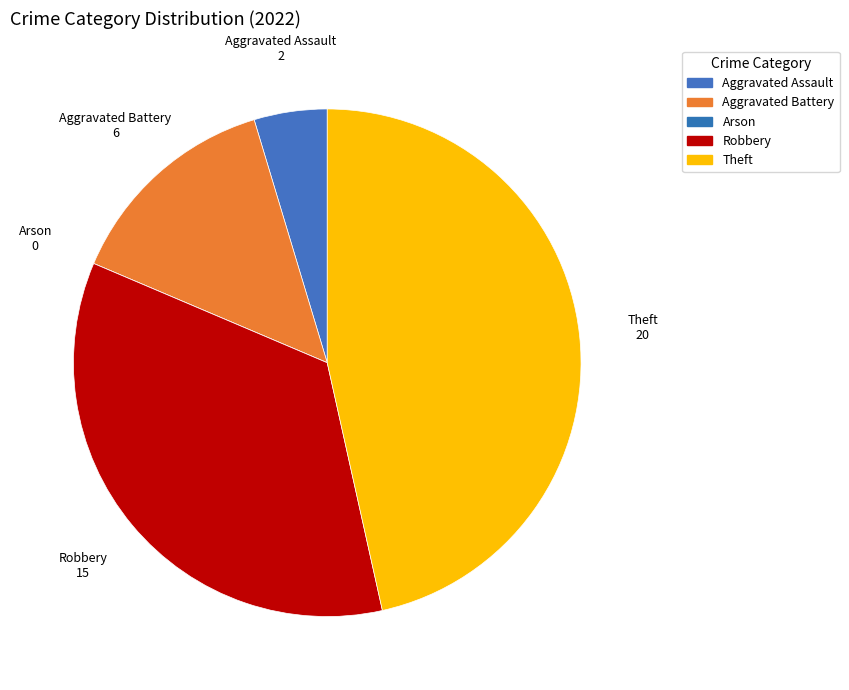

Which slice is the largest?

Theft